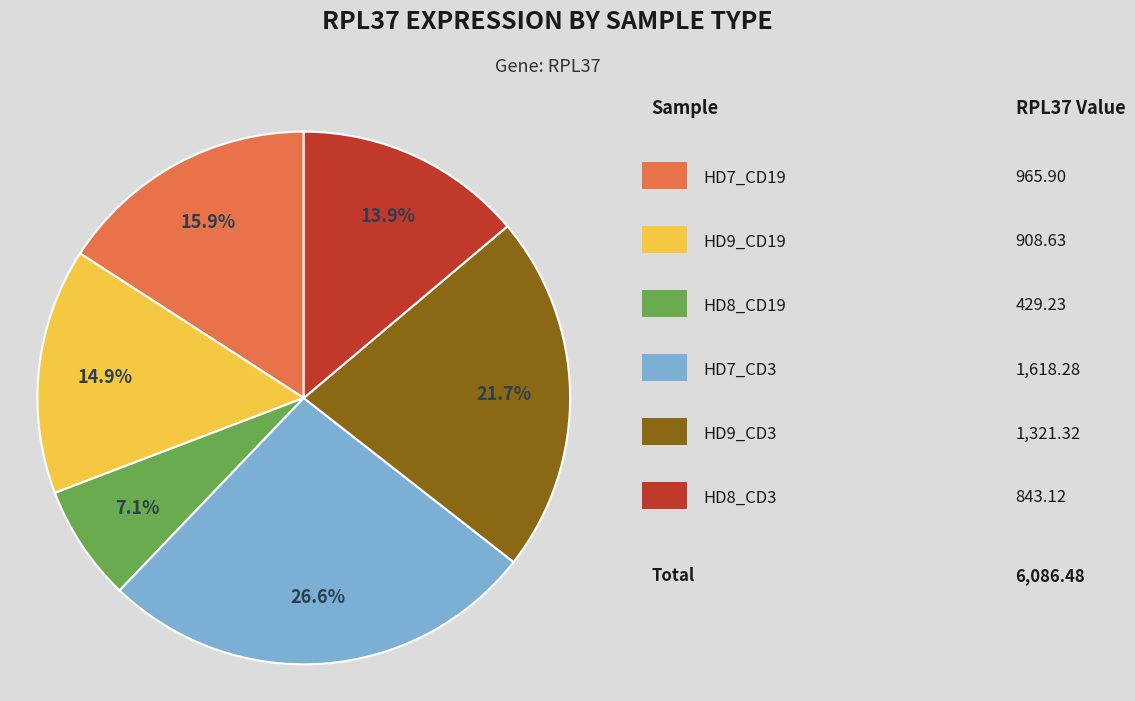

How many segments does this pie chart have?

6